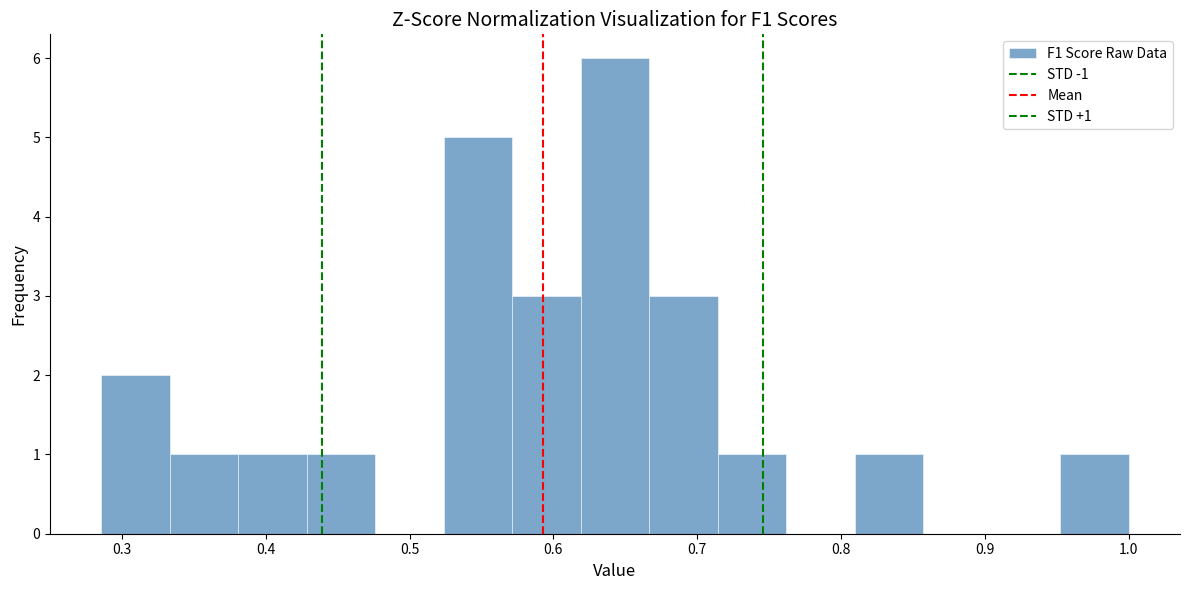

Which range on the x-axis has the tallest bar?

0.62 to 0.67